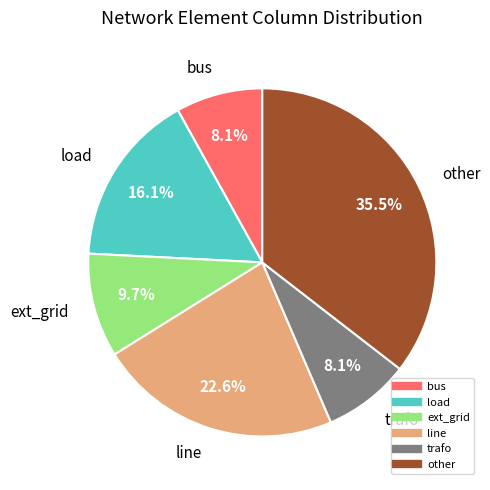

Is it true that trafo is 22% of the pie?

False